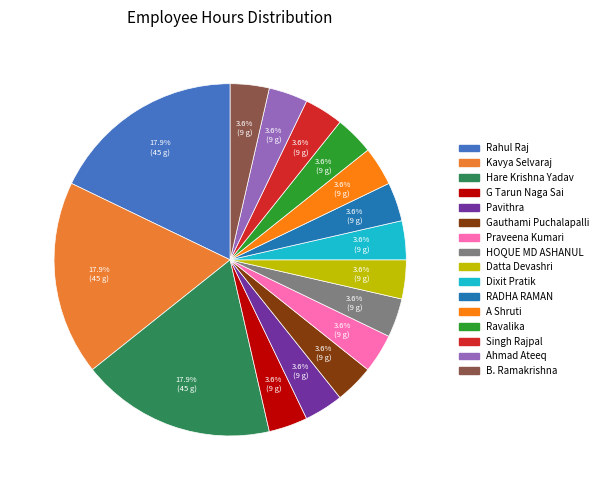

How many slices are in this pie chart?

16